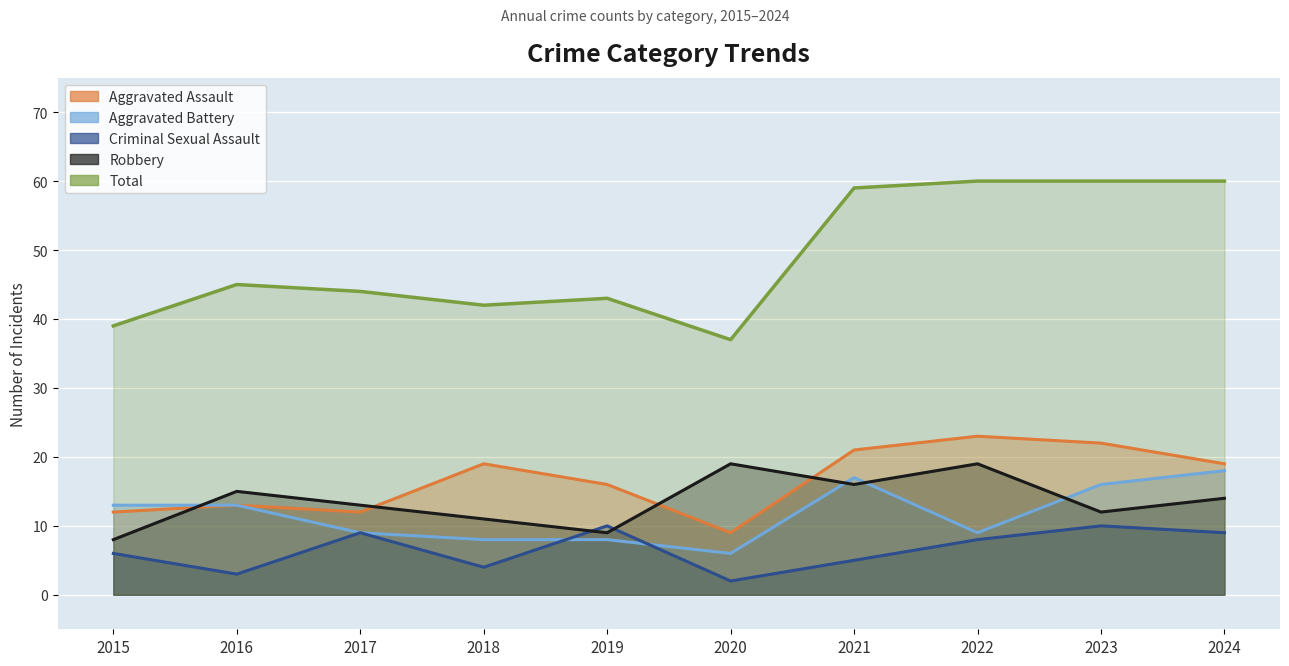

What is the value of the Criminal Sexual Assault point at the 6th from the left?

2